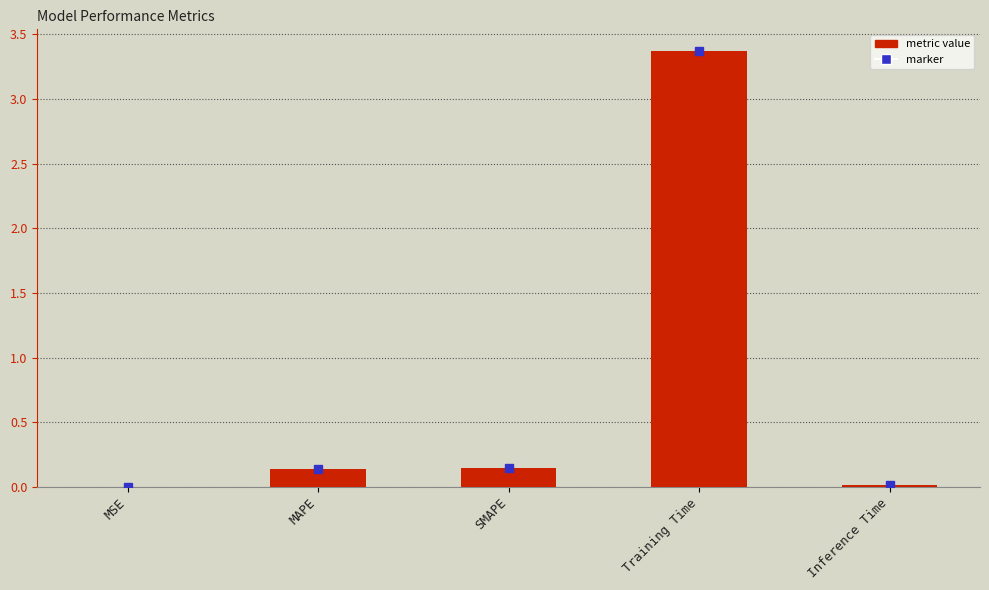

What is the change in value from MAPE to Training Time?

+3.2